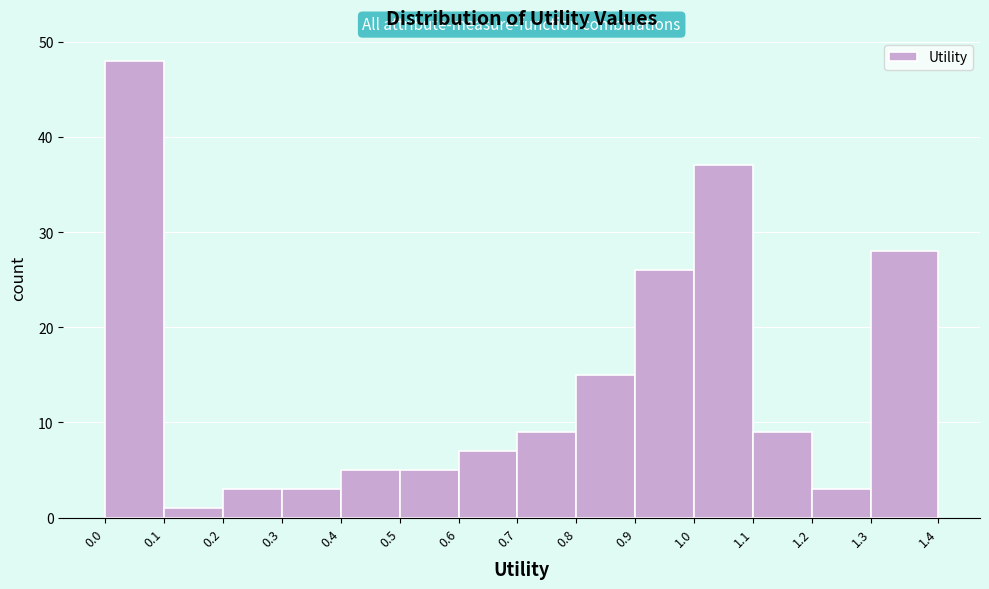

Reading left to right, transcribe this chart: for each bar, give the range it covers on the x-axis and its height. The values are not printed on the chart, so give them approximately, as read against the axis.

0.0 to 0.1: 48
0.1 to 0.2: 1
0.2 to 0.3: 3
0.3 to 0.4: 3
0.4 to 0.5: 5
0.5 to 0.6: 5
0.6 to 0.7: 7
0.7 to 0.8: 9
0.8 to 0.9: 15
0.9 to 1.0: 26
1.0 to 1.1: 37
1.1 to 1.2: 9
1.2 to 1.3: 3
1.3 to 1.4: 28